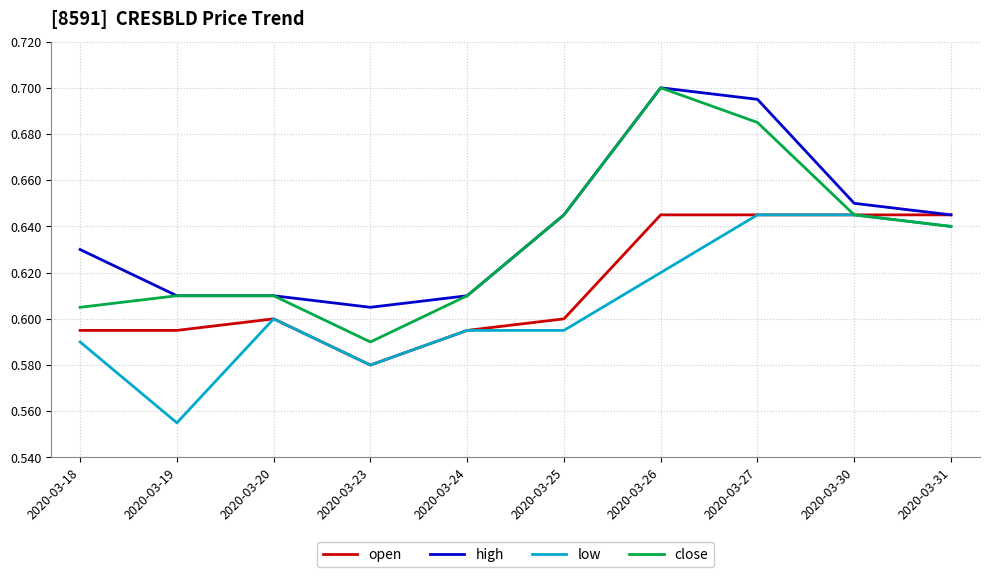

Which series has the widest spread of values?

close